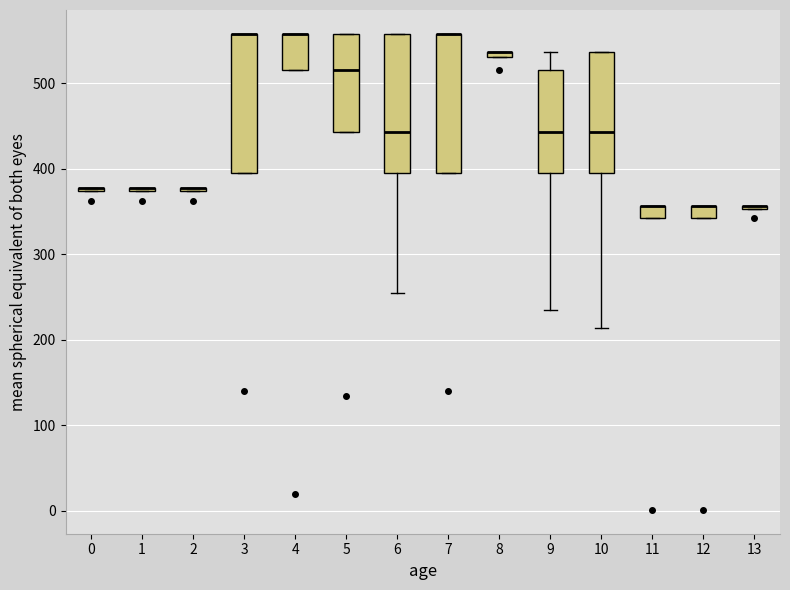

Where is the lower edge of the box at x = 4 on the y-axis? The values are not printed on the chart, so give them approximately, as read against the axis.

520